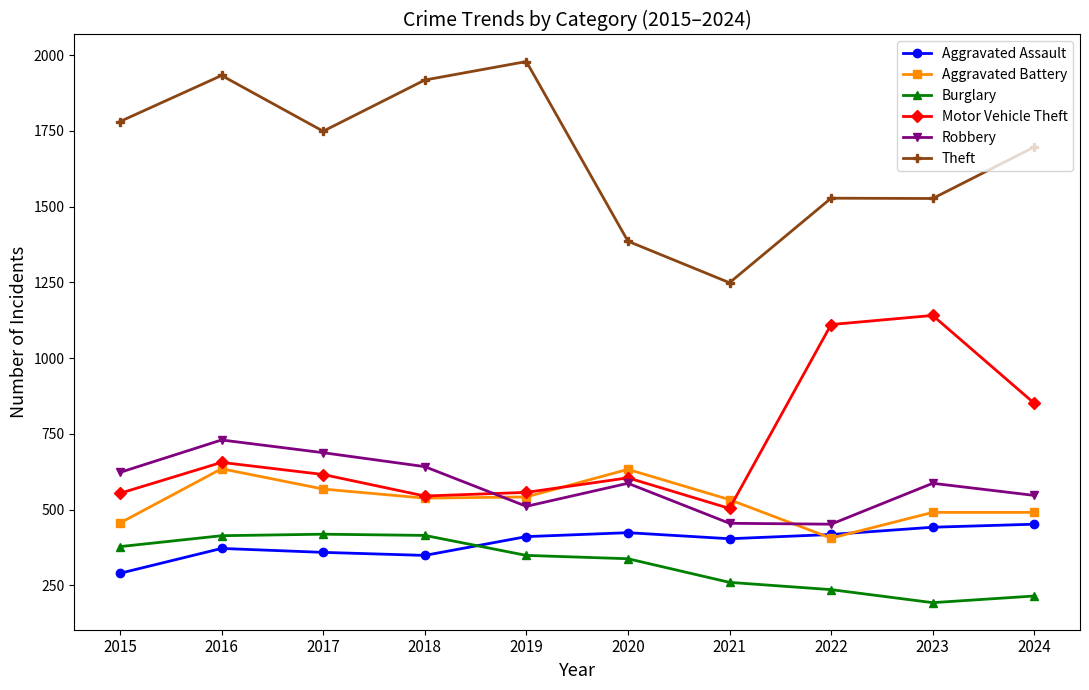

What is the sum of the Aggravated Assault values at 2015 and 2016?

662